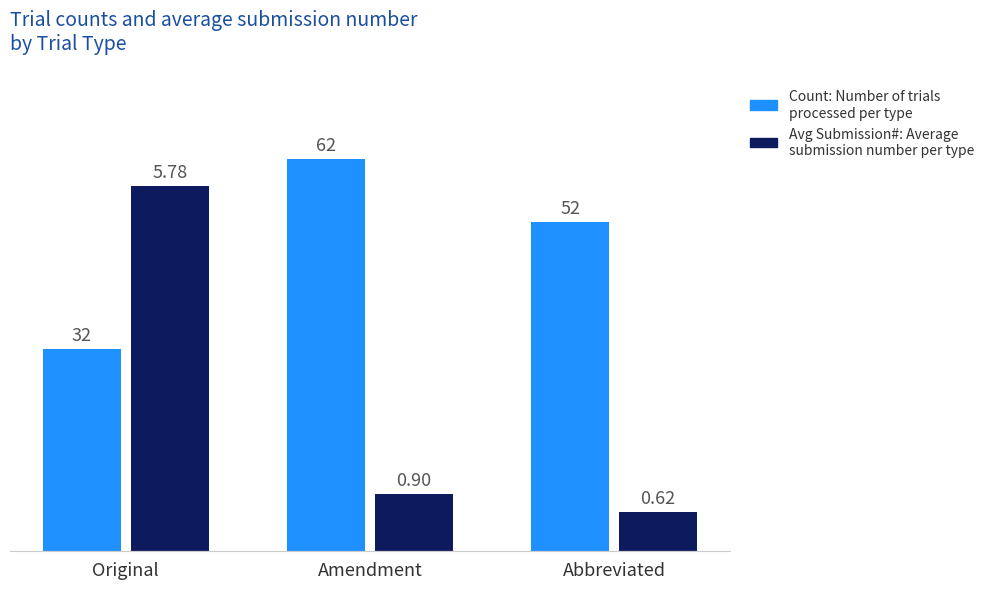

Does the chart contain stacked bars?

No